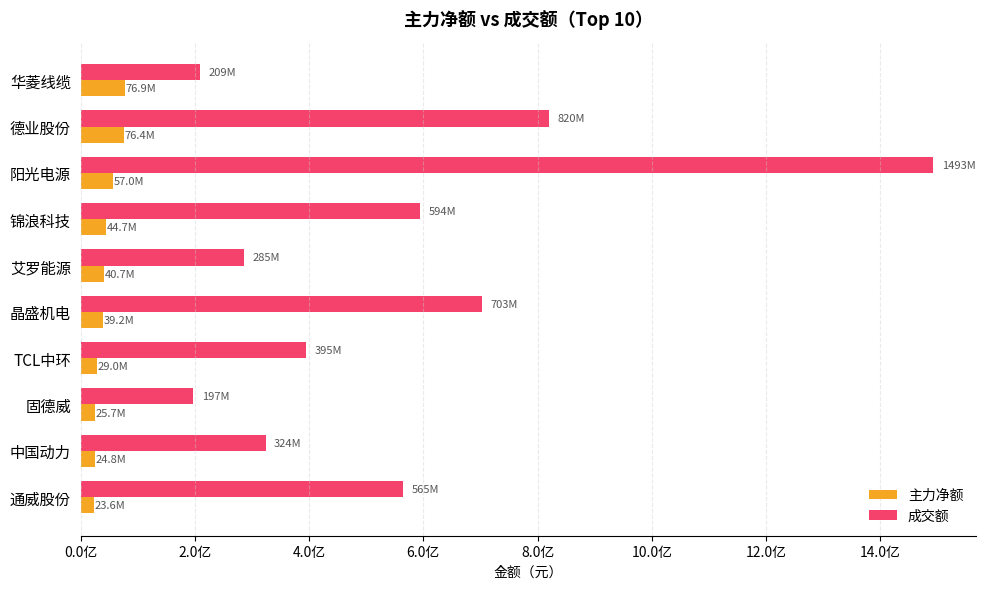

What are all the series names shown in the legend?

主力净额, 成交额